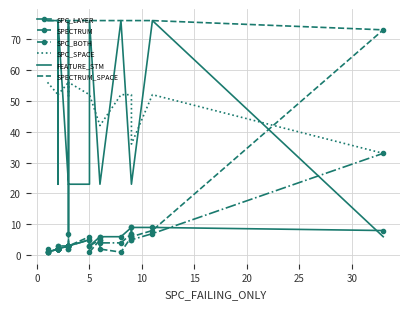

How many interior local valleys does the SPC_LAYER series have?

3